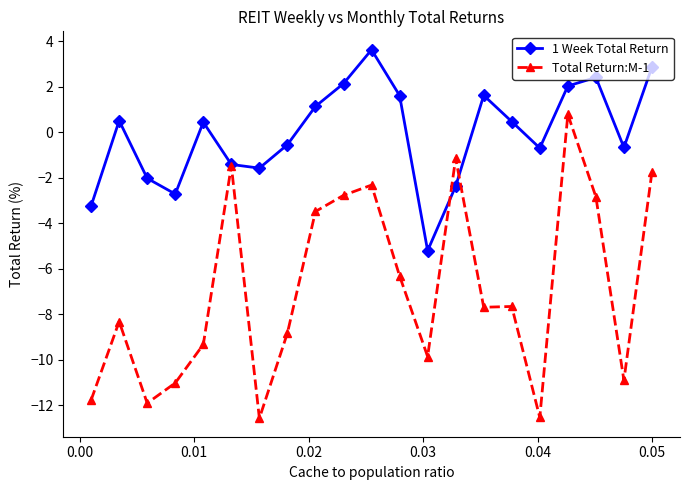

Which series ends up on top after the final intersection of 1 Week Total Return and Total Return:M-1?

1 Week Total Return